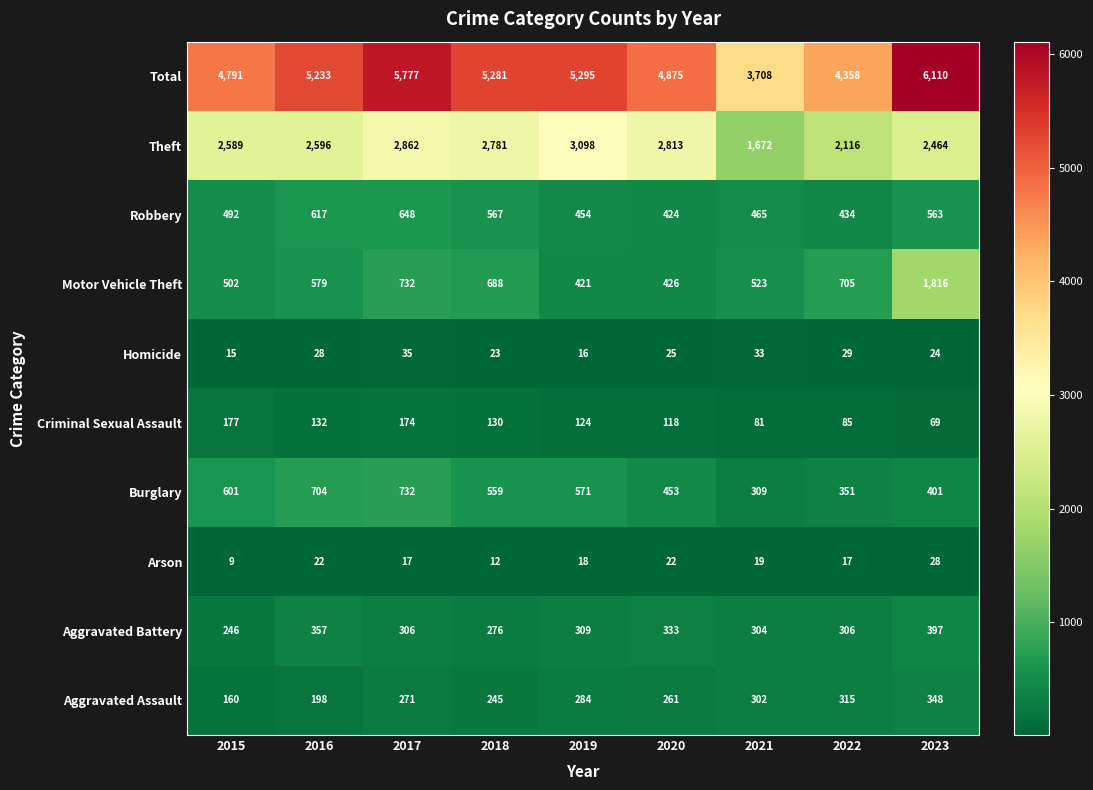

Which label corresponds to the smallest value in the chart?

2015